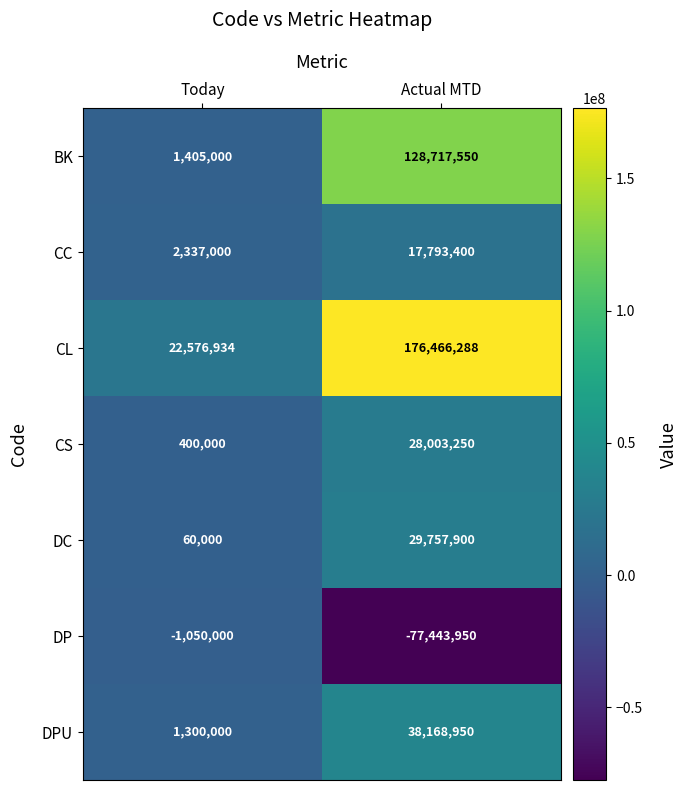

What is the maximum value shown in the chart?

176466288